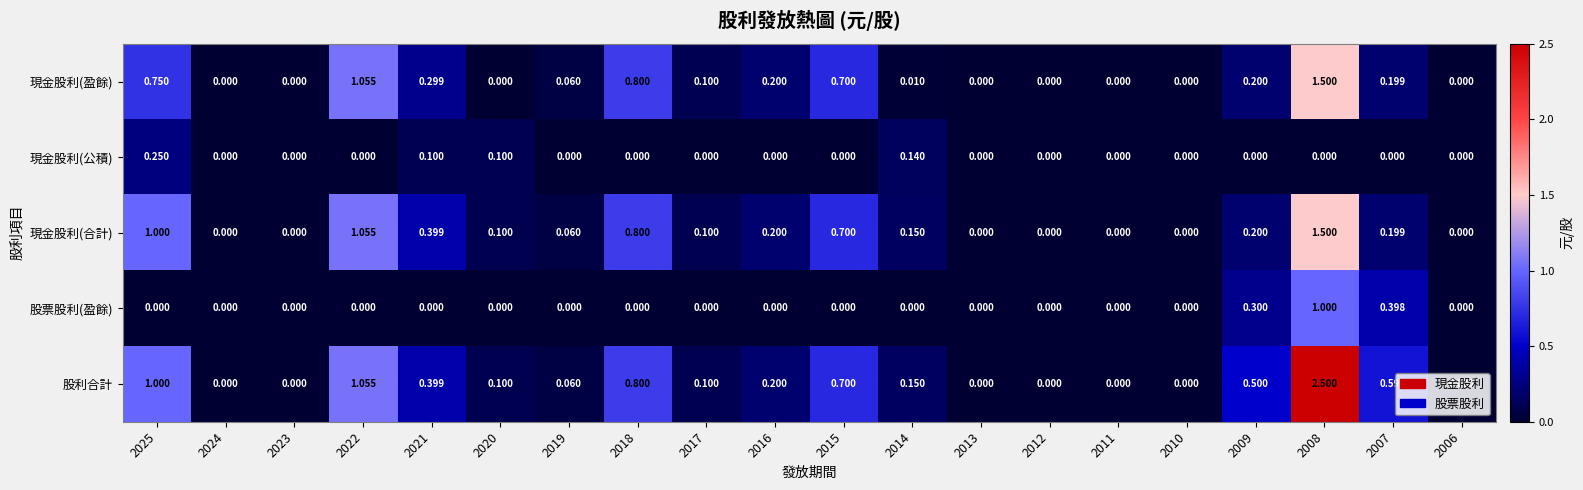

Is the value of 現金股利(合計) at 2021 greater than the value of 股利合計 at 2013?

Yes